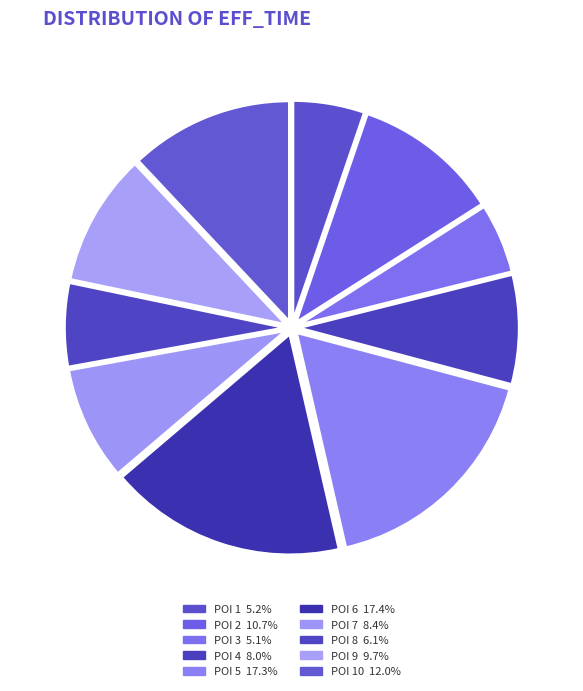

Does POI 1 account for over 50% of the chart?

No